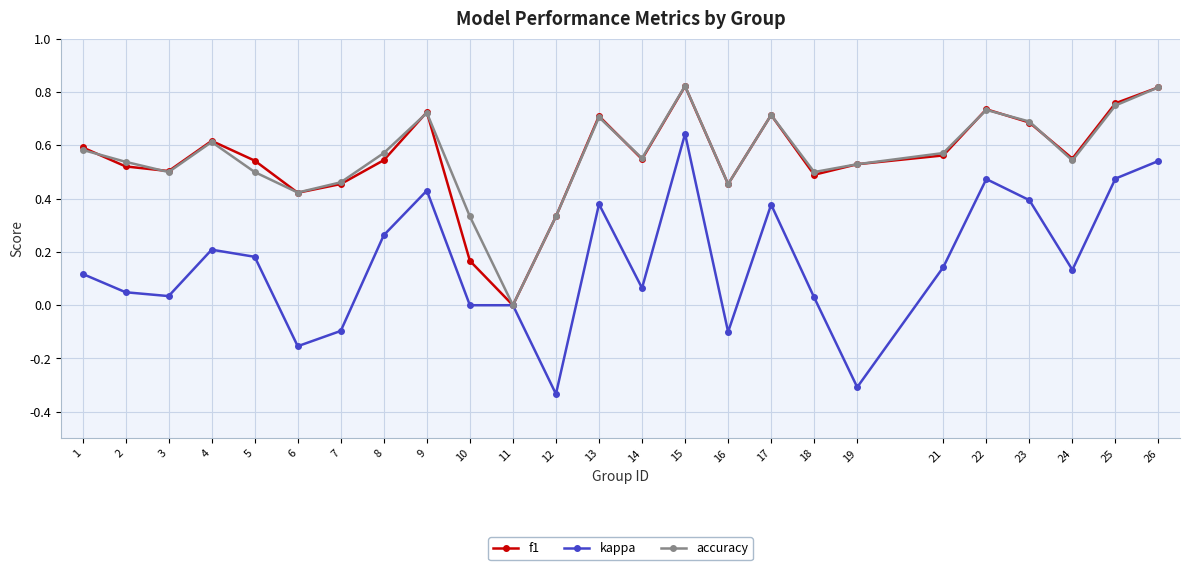

Which series has the largest range (max minus min)?

kappa